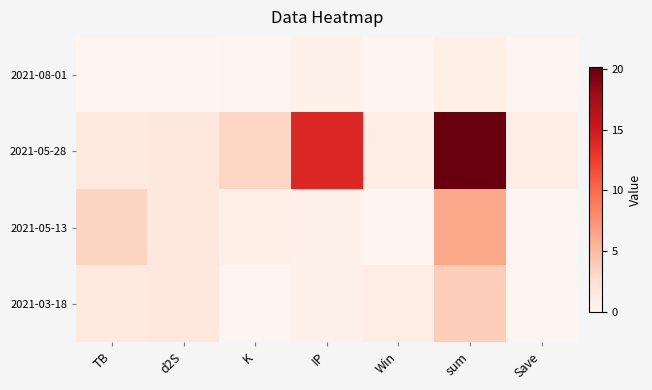

Rank the series at d2S from highest to lowest value.

2021-05-28, 2021-05-13, 2021-03-18, 2021-08-01